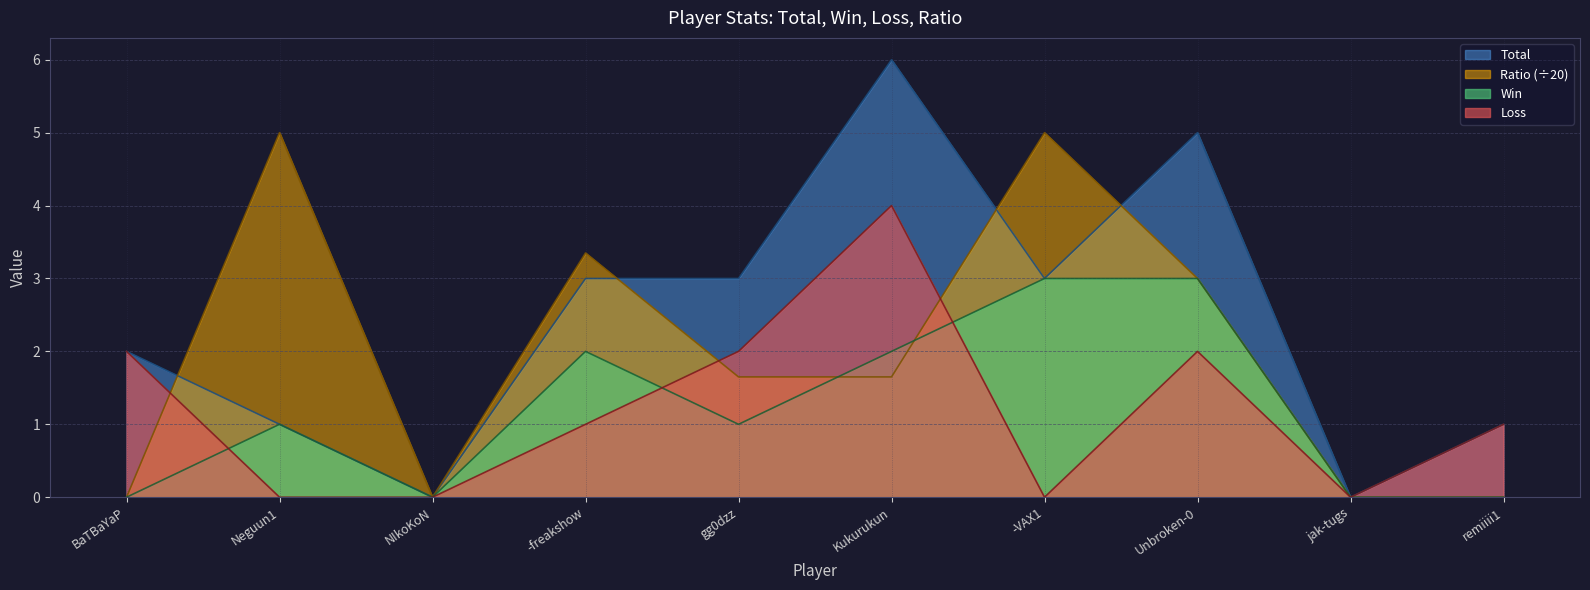

What is the label of the 2nd point from the right?

jak-tugs